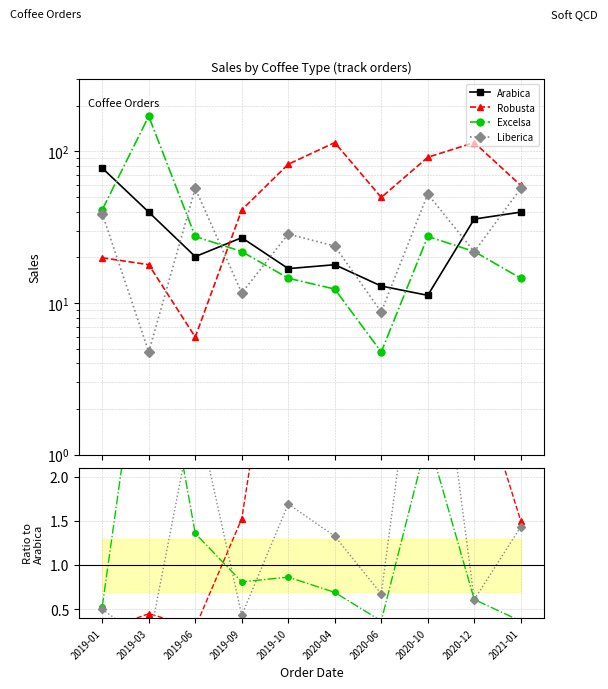

What is the smallest value displayed?

0.1